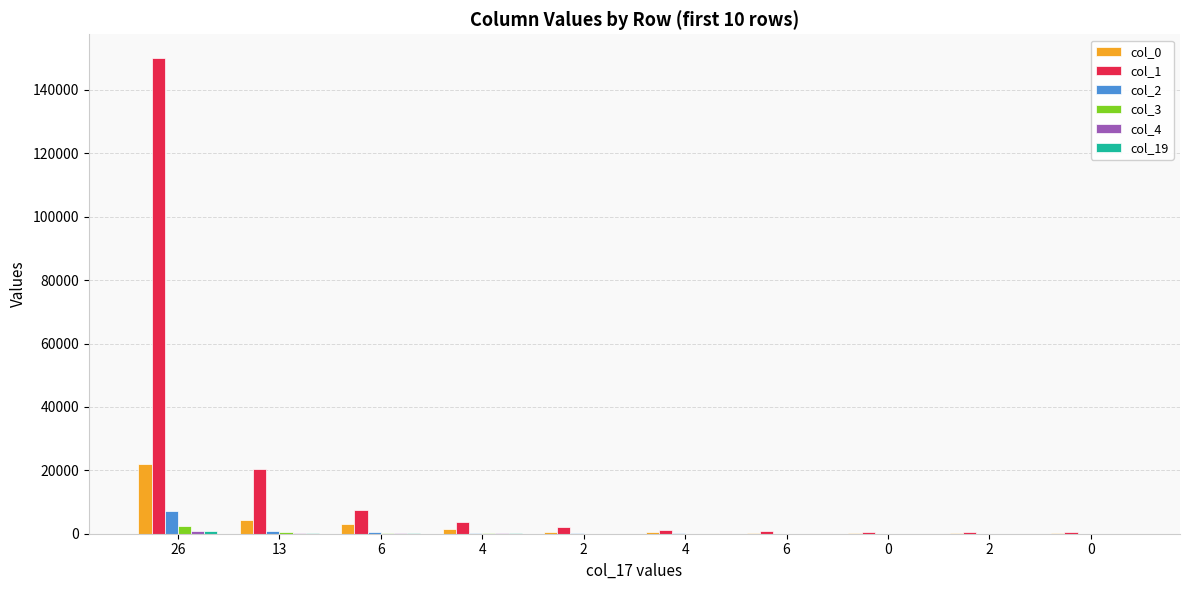

At which label is col_19 closest to 507?

13